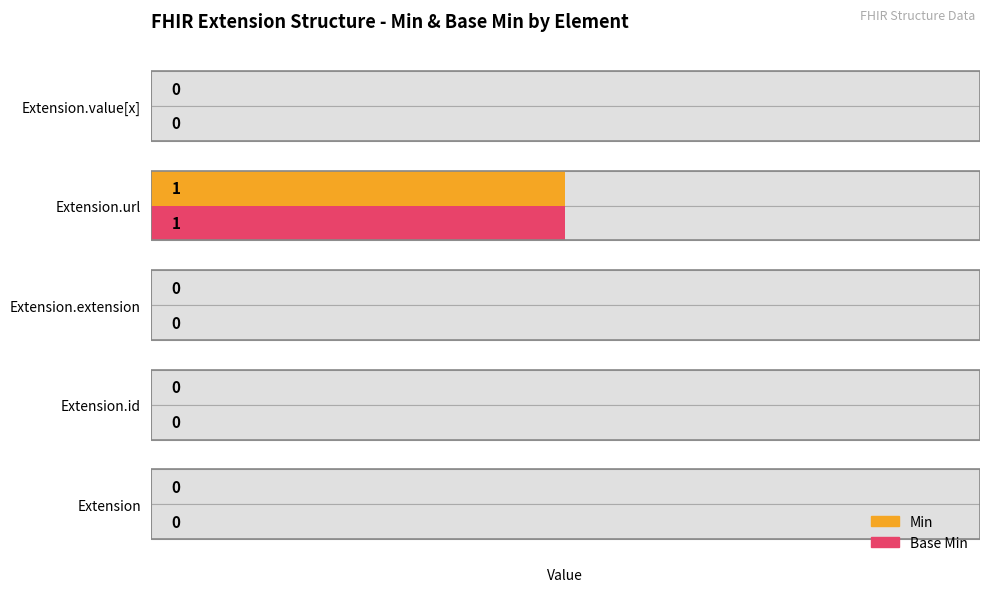

Does the chart contain stacked bars?

No